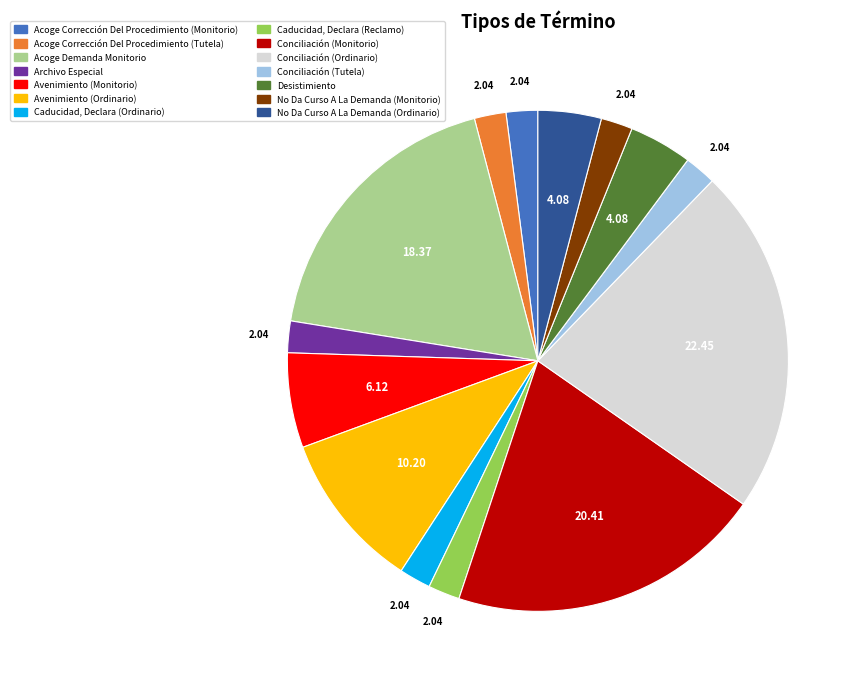

Does Conciliación (Monitorio) account for over 50% of the chart?

No